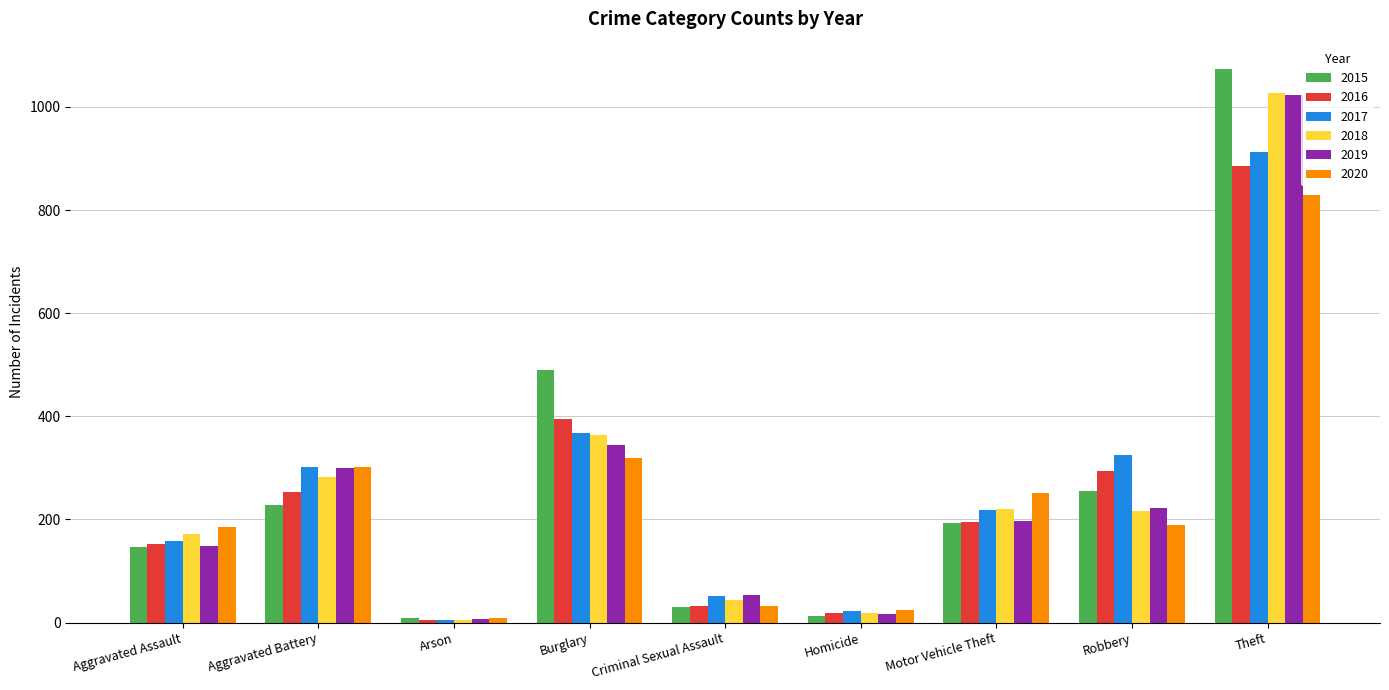

How many bars are there in each group?

6